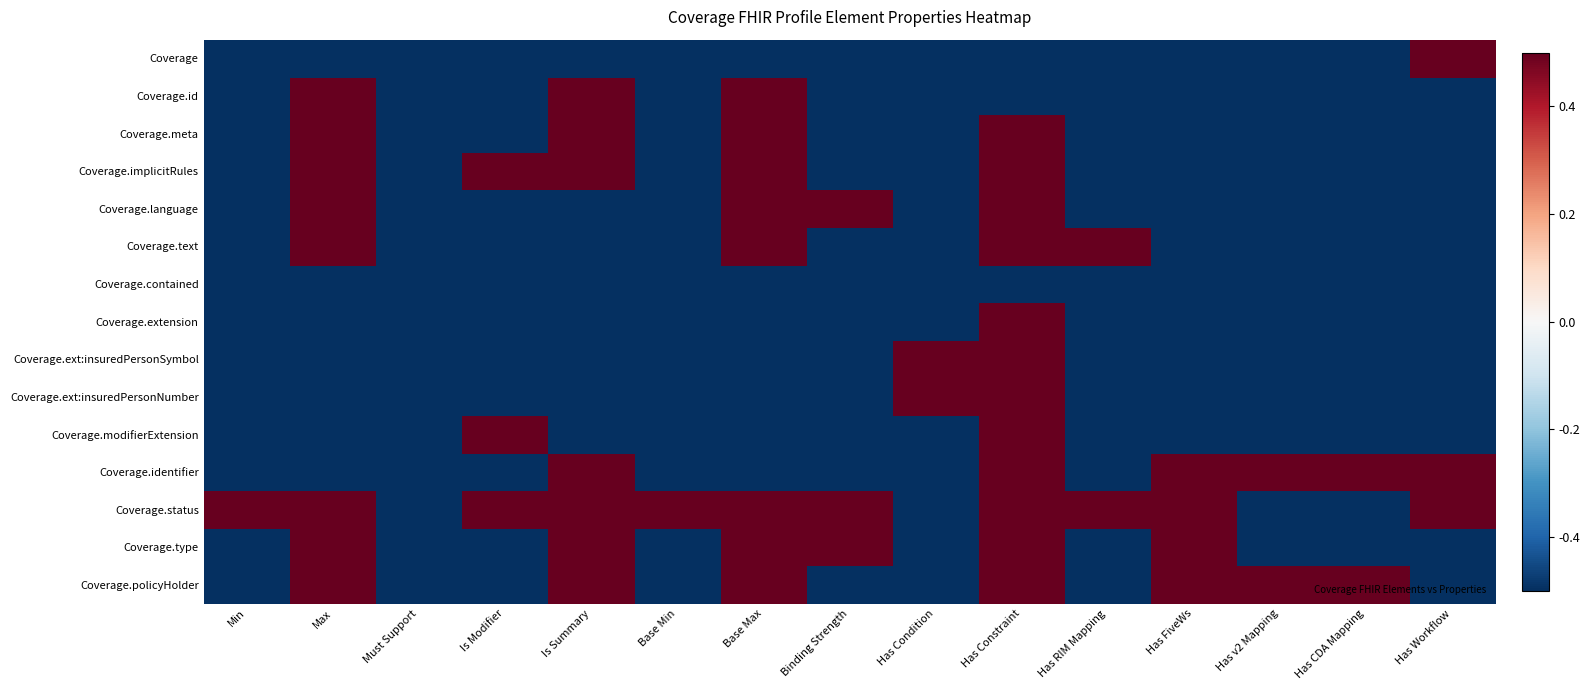

Reading left to right, transcribe all the data shown in this chart.

Coverage: Min=-0.5	Max=-0.5	Must Support=-0.5	Is Modifier=-0.5	Is Summary=-0.5	Base Min=-0.5	Base Max=-0.5	Binding Strength=-0.5	Has Condition=-0.5	Has Constraint=-0.5	Has RIM Mapping=-0.5	Has FiveWs=-0.5	Has v2 Mapping=-0.5	Has CDA Mapping=-0.5	Has Workflow=0.5
Coverage.id: Min=-0.5	Max=0.5	Must Support=-0.5	Is Modifier=-0.5	Is Summary=0.5	Base Min=-0.5	Base Max=0.5	Binding Strength=-0.5	Has Condition=-0.5	Has Constraint=-0.5	Has RIM Mapping=-0.5	Has FiveWs=-0.5	Has v2 Mapping=-0.5	Has CDA Mapping=-0.5	Has Workflow=-0.5
Coverage.meta: Min=-0.5	Max=0.5	Must Support=-0.5	Is Modifier=-0.5	Is Summary=0.5	Base Min=-0.5	Base Max=0.5	Binding Strength=-0.5	Has Condition=-0.5	Has Constraint=0.5	Has RIM Mapping=-0.5	Has FiveWs=-0.5	Has v2 Mapping=-0.5	Has CDA Mapping=-0.5	Has Workflow=-0.5
Coverage.implicitRules: Min=-0.5	Max=0.5	Must Support=-0.5	Is Modifier=0.5	Is Summary=0.5	Base Min=-0.5	Base Max=0.5	Binding Strength=-0.5	Has Condition=-0.5	Has Constraint=0.5	Has RIM Mapping=-0.5	Has FiveWs=-0.5	Has v2 Mapping=-0.5	Has CDA Mapping=-0.5	Has Workflow=-0.5
Coverage.language: Min=-0.5	Max=0.5	Must Support=-0.5	Is Modifier=-0.5	Is Summary=-0.5	Base Min=-0.5	Base Max=0.5	Binding Strength=0.5	Has Condition=-0.5	Has Constraint=0.5	Has RIM Mapping=-0.5	Has FiveWs=-0.5	Has v2 Mapping=-0.5	Has CDA Mapping=-0.5	Has Workflow=-0.5
Coverage.text: Min=-0.5	Max=0.5	Must Support=-0.5	Is Modifier=-0.5	Is Summary=-0.5	Base Min=-0.5	Base Max=0.5	Binding Strength=-0.5	Has Condition=-0.5	Has Constraint=0.5	Has RIM Mapping=0.5	Has FiveWs=-0.5	Has v2 Mapping=-0.5	Has CDA Mapping=-0.5	Has Workflow=-0.5
Coverage.contained: Min=-0.5	Max=-0.5	Must Support=-0.5	Is Modifier=-0.5	Is Summary=-0.5	Base Min=-0.5	Base Max=-0.5	Binding Strength=-0.5	Has Condition=-0.5	Has Constraint=-0.5	Has RIM Mapping=-0.5	Has FiveWs=-0.5	Has v2 Mapping=-0.5	Has CDA Mapping=-0.5	Has Workflow=-0.5
Coverage.extension: Min=-0.5	Max=-0.5	Must Support=-0.5	Is Modifier=-0.5	Is Summary=-0.5	Base Min=-0.5	Base Max=-0.5	Binding Strength=-0.5	Has Condition=-0.5	Has Constraint=0.5	Has RIM Mapping=-0.5	Has FiveWs=-0.5	Has v2 Mapping=-0.5	Has CDA Mapping=-0.5	Has Workflow=-0.5
Coverage.ext:insuredPersonSymbol: Min=-0.5	Max=-0.5	Must Support=-0.5	Is Modifier=-0.5	Is Summary=-0.5	Base Min=-0.5	Base Max=-0.5	Binding Strength=-0.5	Has Condition=0.5	Has Constraint=0.5	Has RIM Mapping=-0.5	Has FiveWs=-0.5	Has v2 Mapping=-0.5	Has CDA Mapping=-0.5	Has Workflow=-0.5
Coverage.ext:insuredPersonNumber: Min=-0.5	Max=-0.5	Must Support=-0.5	Is Modifier=-0.5	Is Summary=-0.5	Base Min=-0.5	Base Max=-0.5	Binding Strength=-0.5	Has Condition=0.5	Has Constraint=0.5	Has RIM Mapping=-0.5	Has FiveWs=-0.5	Has v2 Mapping=-0.5	Has CDA Mapping=-0.5	Has Workflow=-0.5
Coverage.modifierExtension: Min=-0.5	Max=-0.5	Must Support=-0.5	Is Modifier=0.5	Is Summary=-0.5	Base Min=-0.5	Base Max=-0.5	Binding Strength=-0.5	Has Condition=-0.5	Has Constraint=0.5	Has RIM Mapping=-0.5	Has FiveWs=-0.5	Has v2 Mapping=-0.5	Has CDA Mapping=-0.5	Has Workflow=-0.5
Coverage.identifier: Min=-0.5	Max=-0.5	Must Support=-0.5	Is Modifier=-0.5	Is Summary=0.5	Base Min=-0.5	Base Max=-0.5	Binding Strength=-0.5	Has Condition=-0.5	Has Constraint=0.5	Has RIM Mapping=-0.5	Has FiveWs=0.5	Has v2 Mapping=0.5	Has CDA Mapping=0.5	Has Workflow=0.5
Coverage.status: Min=0.5	Max=0.5	Must Support=-0.5	Is Modifier=0.5	Is Summary=0.5	Base Min=0.5	Base Max=0.5	Binding Strength=0.5	Has Condition=-0.5	Has Constraint=0.5	Has RIM Mapping=0.5	Has FiveWs=0.5	Has v2 Mapping=-0.5	Has CDA Mapping=-0.5	Has Workflow=0.5
Coverage.type: Min=-0.5	Max=0.5	Must Support=-0.5	Is Modifier=-0.5	Is Summary=0.5	Base Min=-0.5	Base Max=0.5	Binding Strength=0.5	Has Condition=-0.5	Has Constraint=0.5	Has RIM Mapping=-0.5	Has FiveWs=0.5	Has v2 Mapping=-0.5	Has CDA Mapping=-0.5	Has Workflow=-0.5
Coverage.policyHolder: Min=-0.5	Max=0.5	Must Support=-0.5	Is Modifier=-0.5	Is Summary=0.5	Base Min=-0.5	Base Max=0.5	Binding Strength=-0.5	Has Condition=-0.5	Has Constraint=0.5	Has RIM Mapping=-0.5	Has FiveWs=0.5	Has v2 Mapping=0.5	Has CDA Mapping=0.5	Has Workflow=-0.5